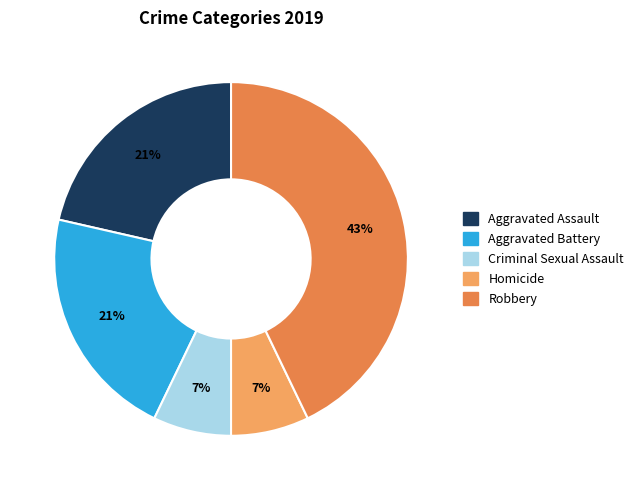

Count the number of slices in the pie.

5